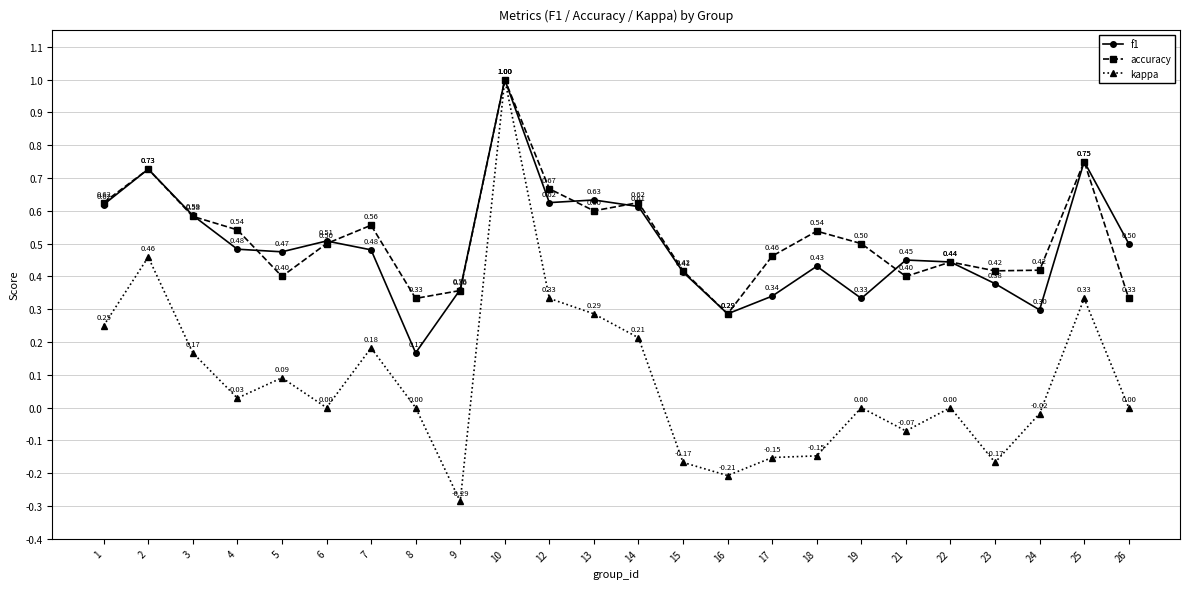

Where is the first local minimum for f1?

5